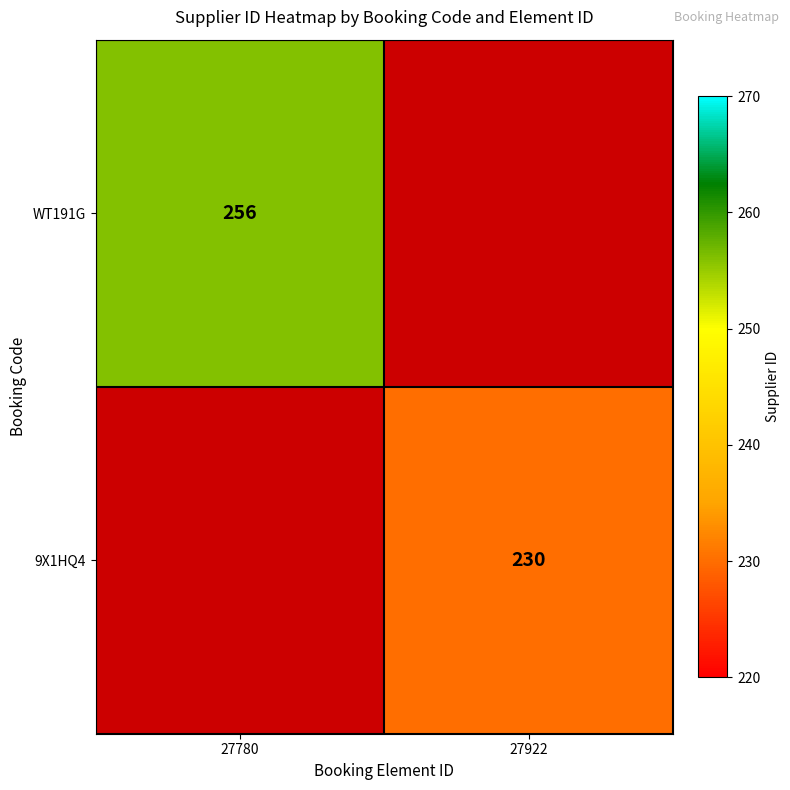

The value of 9X1HQ4 at 27922 is 230. True or false?

True